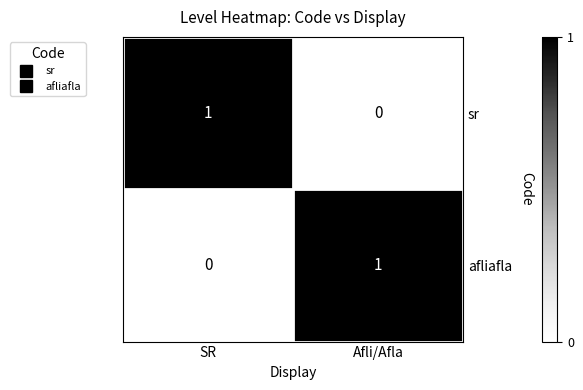

Which category has the lowest value in the sr series?

Afli/Afla